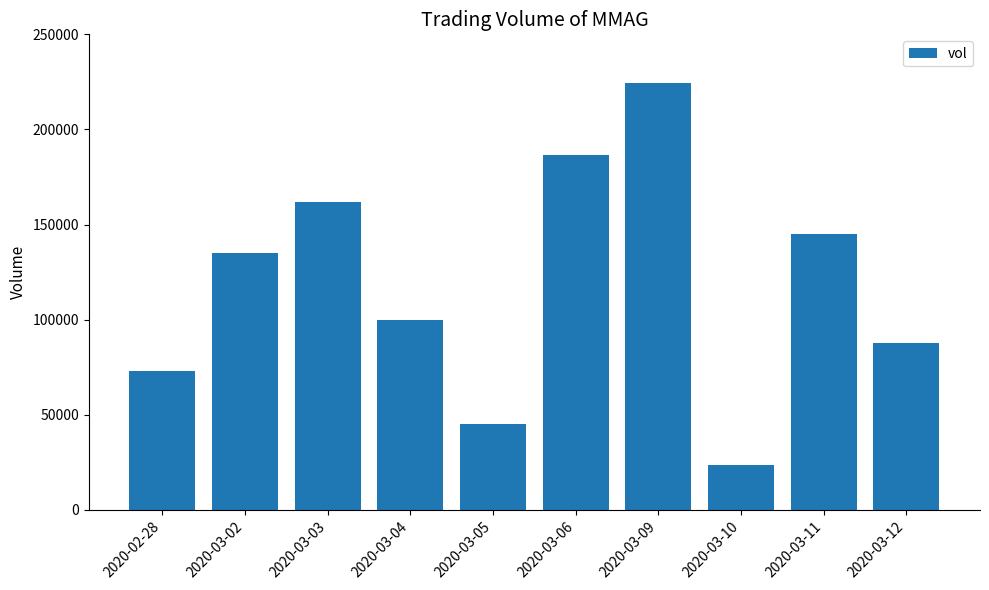

What position from the left is 2020-03-11?

9